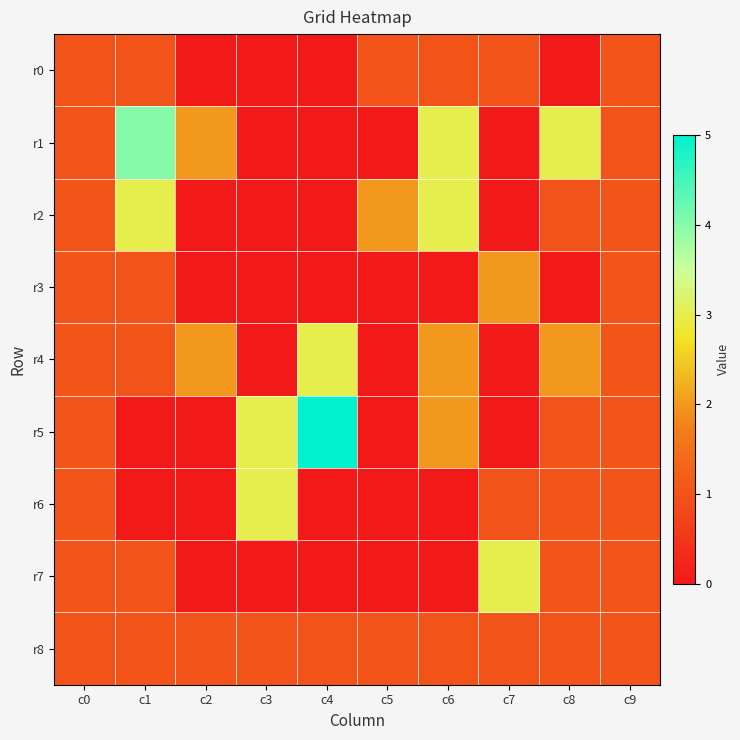

Reading right to left, transcribe all the data shown in this chart.

r0: c9=1	c8=0	c7=1	c6=1	c5=1	c4=0	c3=0	c2=0	c1=1	c0=1
r1: c9=1	c8=3	c7=0	c6=3	c5=0	c4=0	c3=0	c2=2	c1=4	c0=1
r2: c9=1	c8=1	c7=0	c6=3	c5=2	c4=0	c3=0	c2=0	c1=3	c0=1
r3: c9=1	c8=0	c7=2	c6=0	c5=0	c4=0	c3=0	c2=0	c1=1	c0=1
r4: c9=1	c8=2	c7=0	c6=2	c5=0	c4=3	c3=0	c2=2	c1=1	c0=1
r5: c9=1	c8=1	c7=0	c6=2	c5=0	c4=5	c3=3	c2=0	c1=0	c0=1
r6: c9=1	c8=1	c7=1	c6=0	c5=0	c4=0	c3=3	c2=0	c1=0	c0=1
r7: c9=1	c8=1	c7=3	c6=0	c5=0	c4=0	c3=0	c2=0	c1=1	c0=1
r8: c9=1	c8=1	c7=1	c6=1	c5=1	c4=1	c3=1	c2=1	c1=1	c0=1